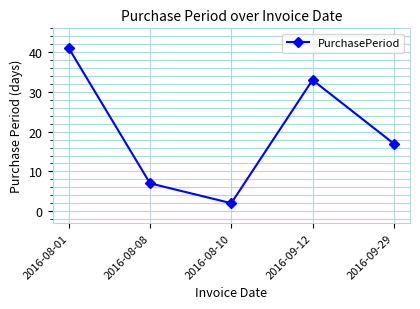

The value at 2016-08-08 is 4. True or false?

False